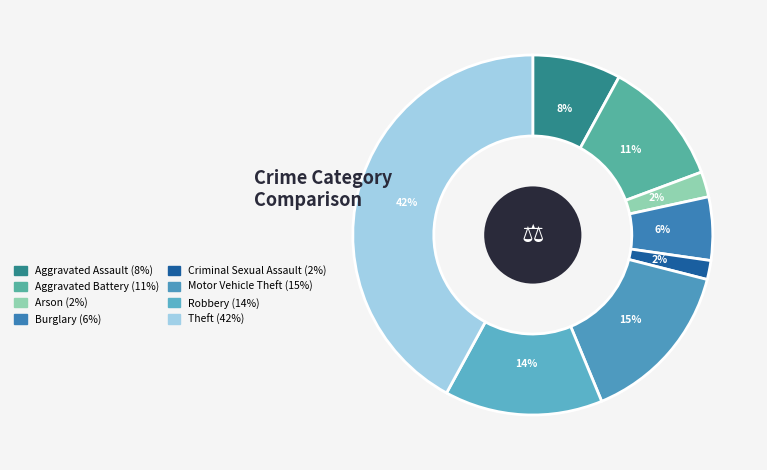

What is the largest slice in the pie chart?

Theft (42%)